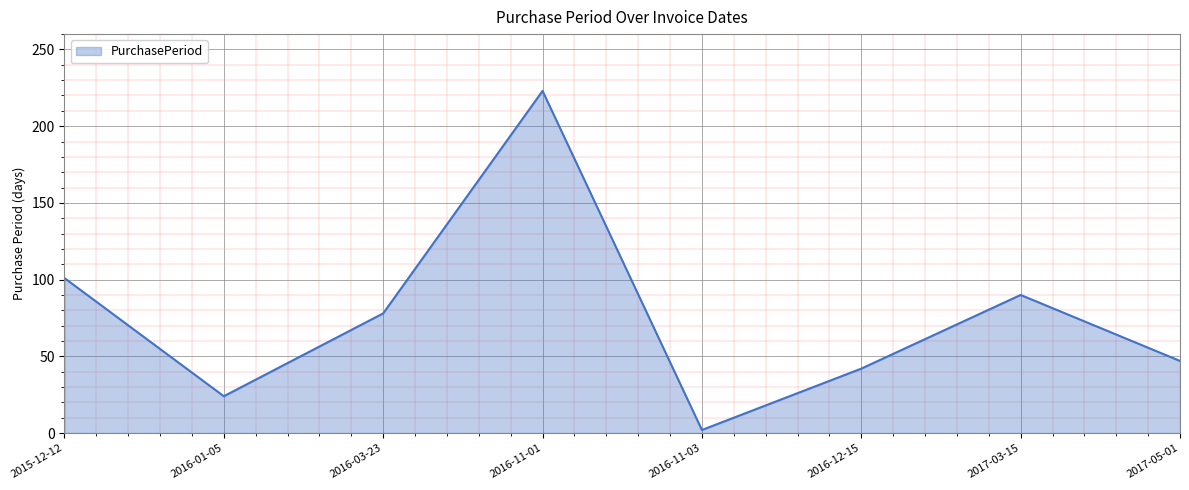

Rank the categories by value from lowest to highest.

2016-11-03, 2016-01-05, 2016-12-15, 2017-05-01, 2016-03-23, 2017-03-15, 2015-12-12, 2016-11-01